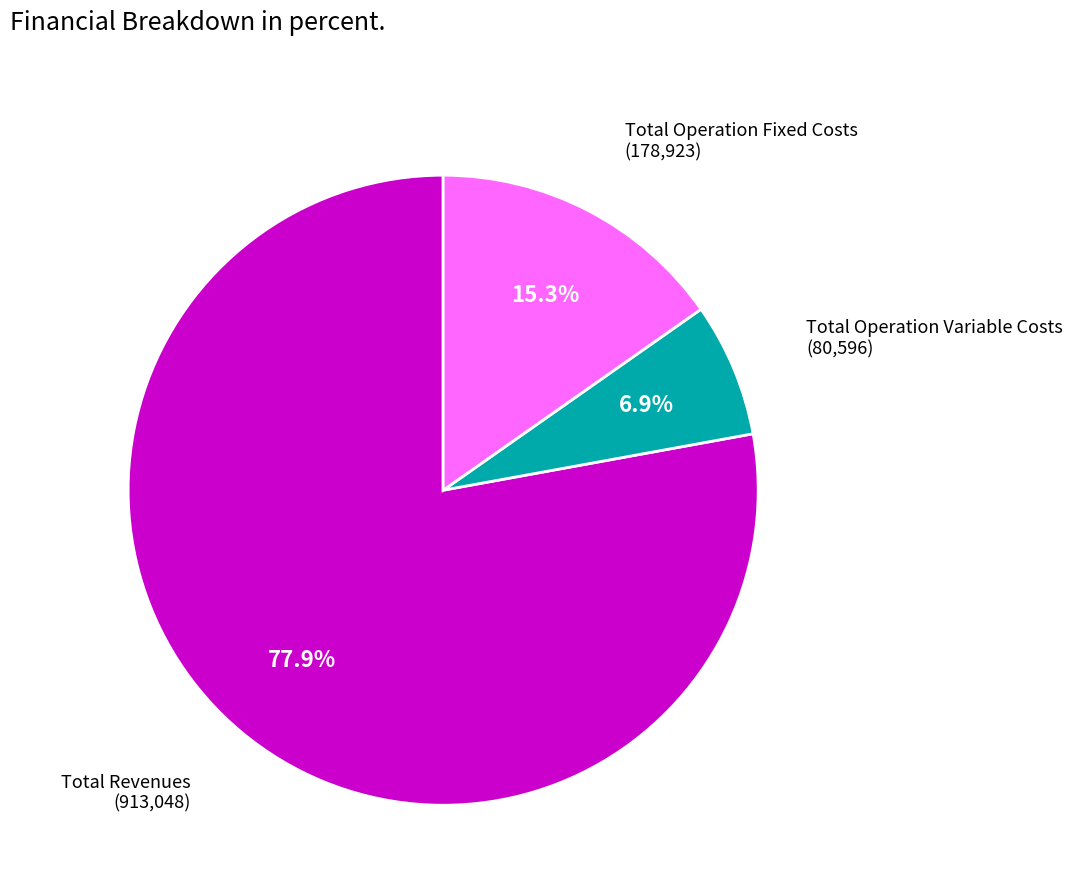

Is there a majority slice in this chart?

Yes